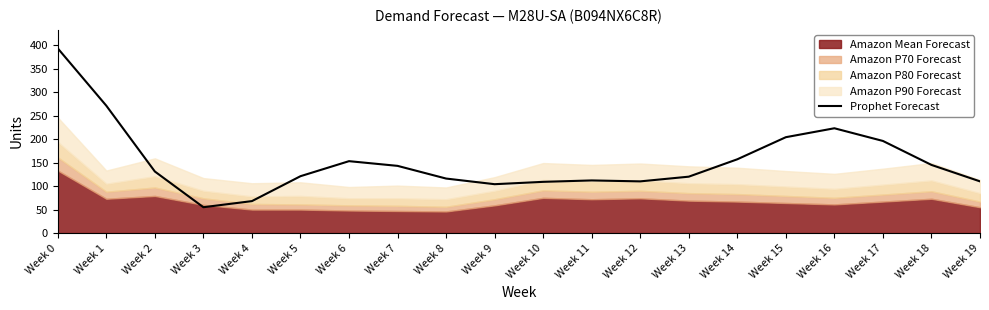

How many lines are shown in the chart?

1